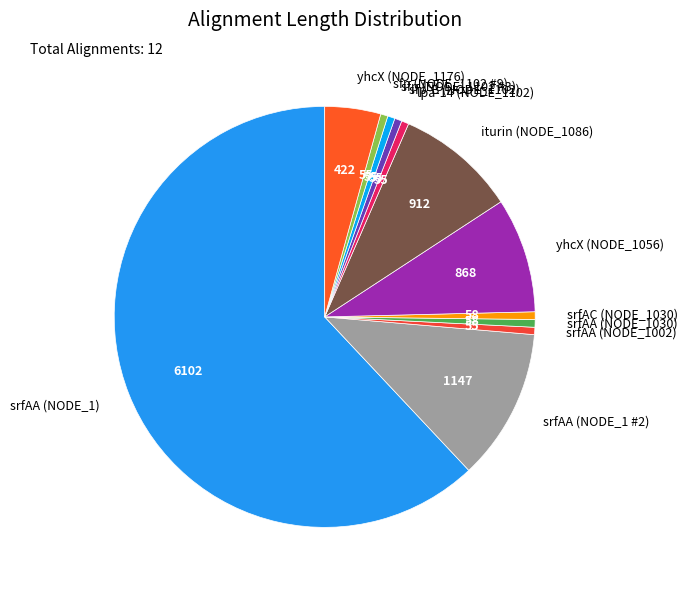

The srfAA (NODE_1) slice represents 75% of the pie. True or false?

False